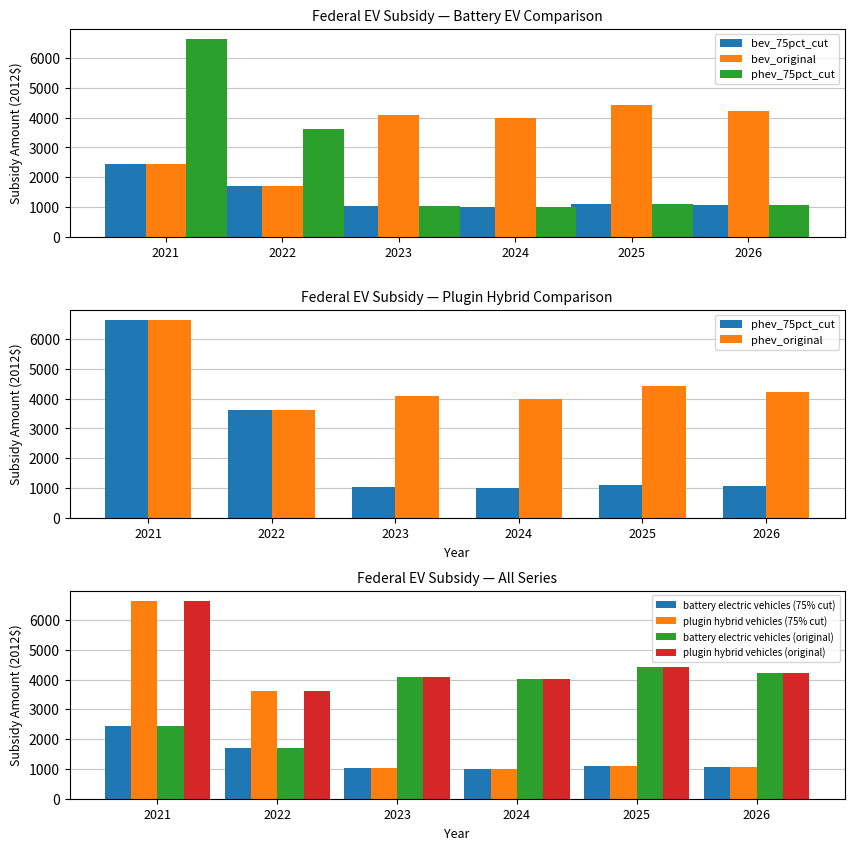

Which category has the highest value in the plugin hybrid vehicles (75% cut) series?

2021